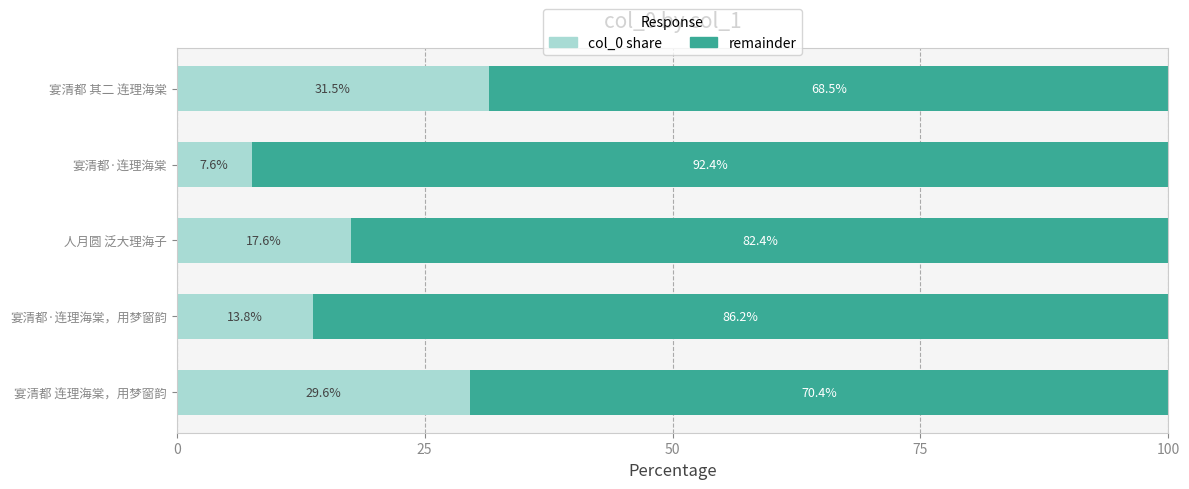

What is the difference between the second highest and minimum values in the col_0 share series?

22.0